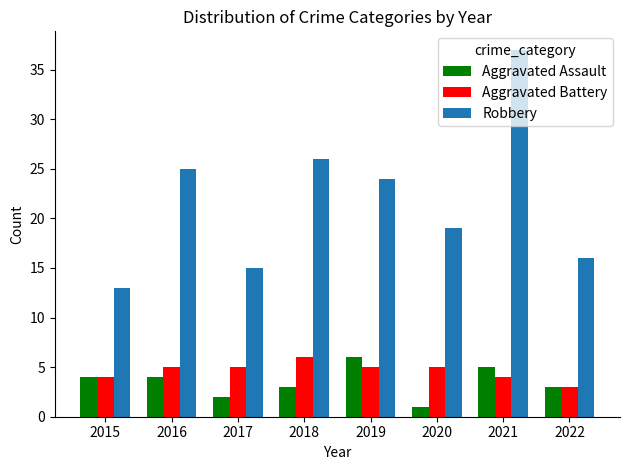

Rank the categories by Robbery value from highest to lowest.

2021, 2018, 2016, 2019, 2020, 2022, 2017, 2015